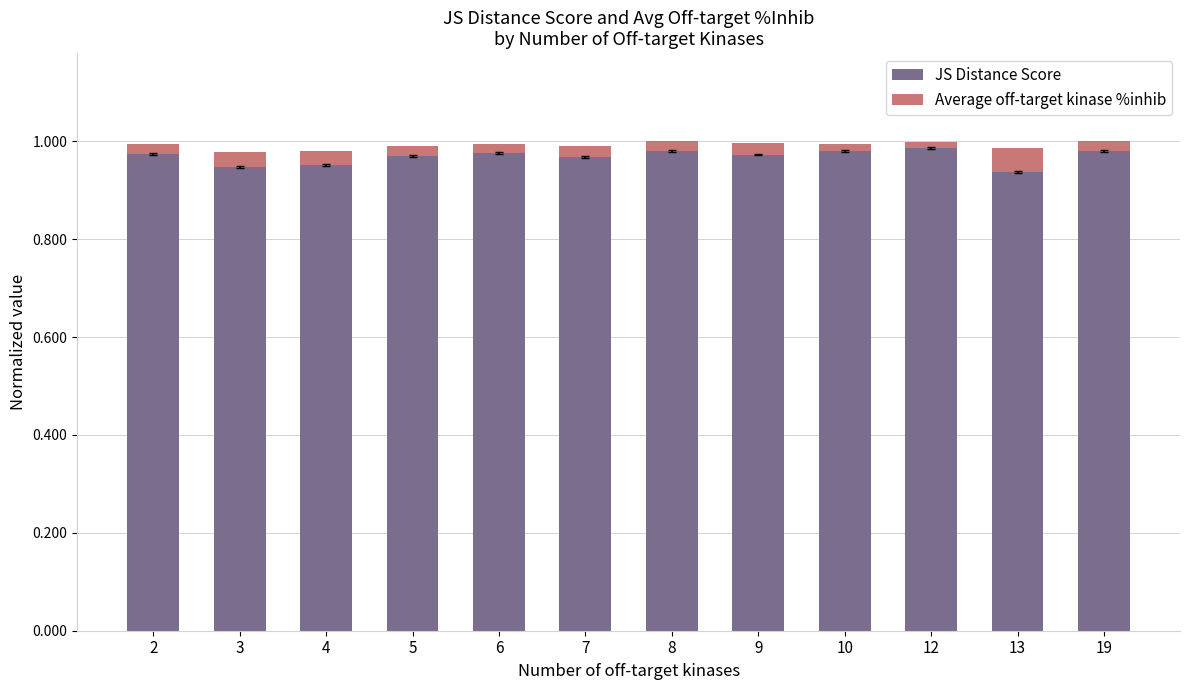

The JS Distance Score series shows 0.5 at 8. True or false?

False